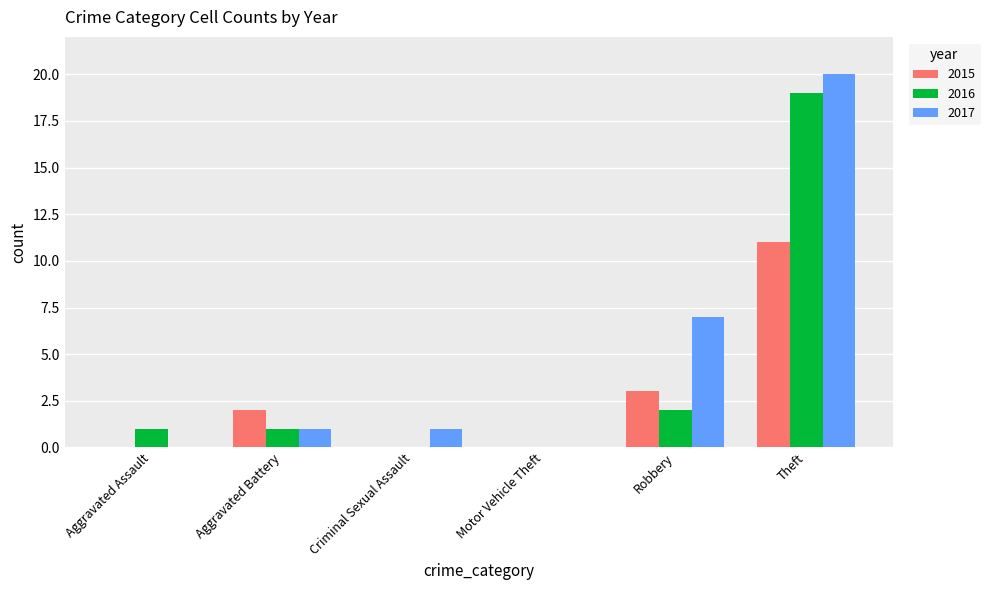

Which category has the highest value in the 2015 series?

Theft